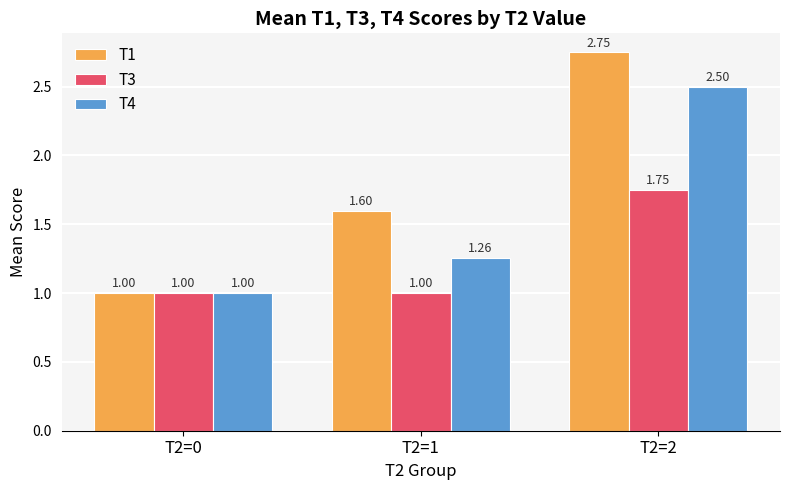

Which series has the largest total across all categories?

T1